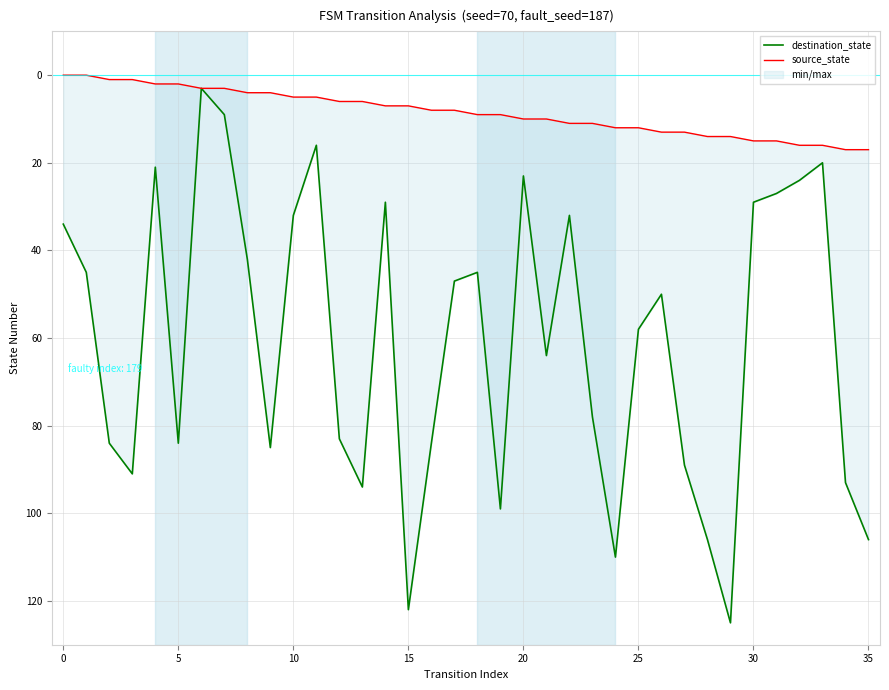

What are all the series names shown in the legend?

destination_state, source_state